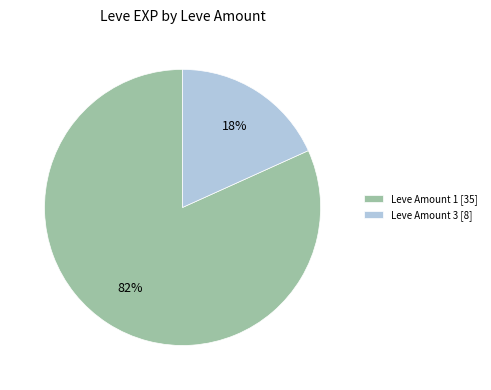

Is there any slice that represents more than half of the pie?

Yes